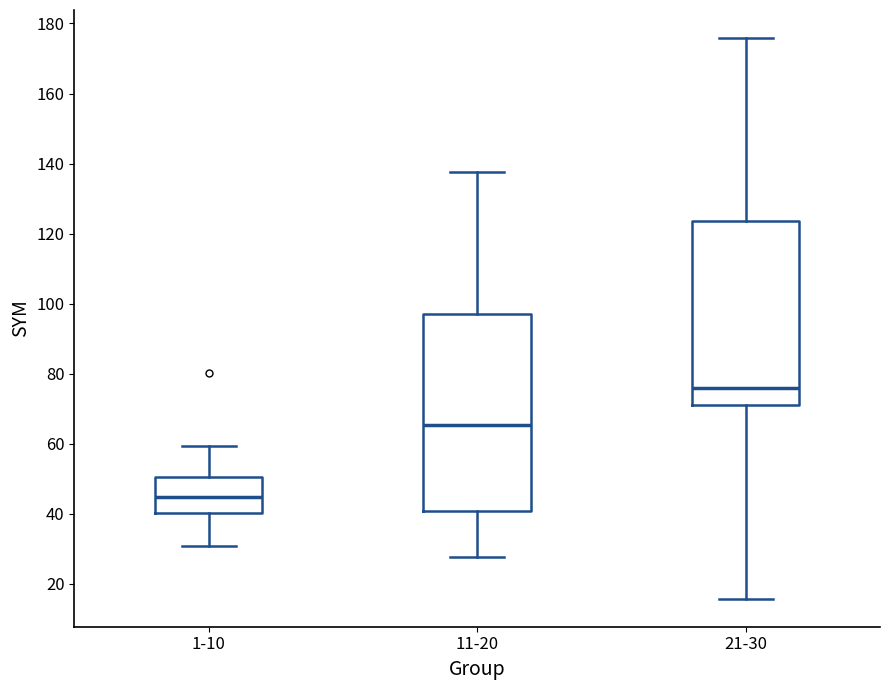

Which box's median line is the highest?

21-30